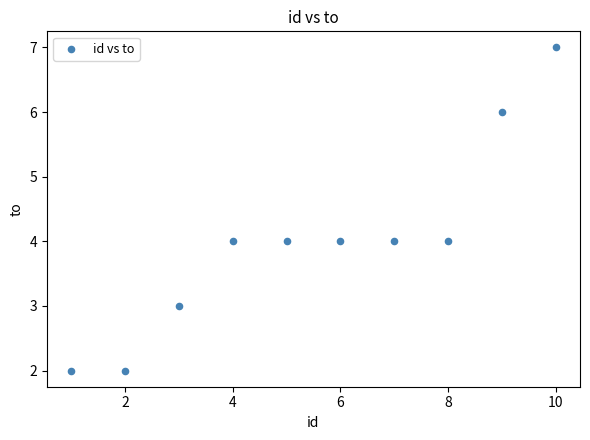

What is the range of X values (max minus min)?

9